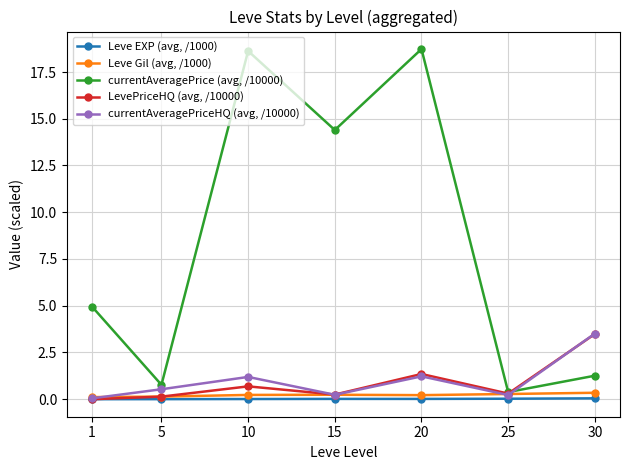

What is the spread (max minus min) of values at 20?

18.7